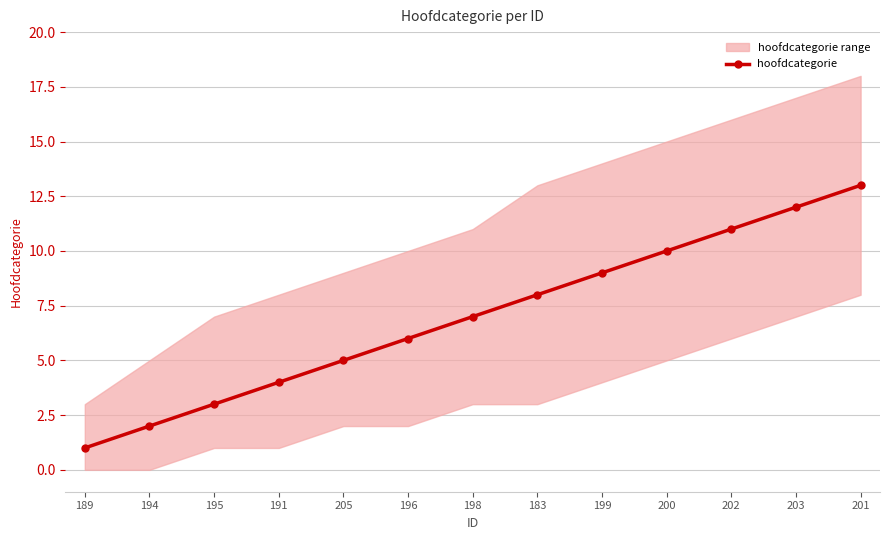

Rank the categories by value from highest to lowest.

201, 203, 202, 200, 199, 183, 198, 196, 205, 191, 195, 194, 189